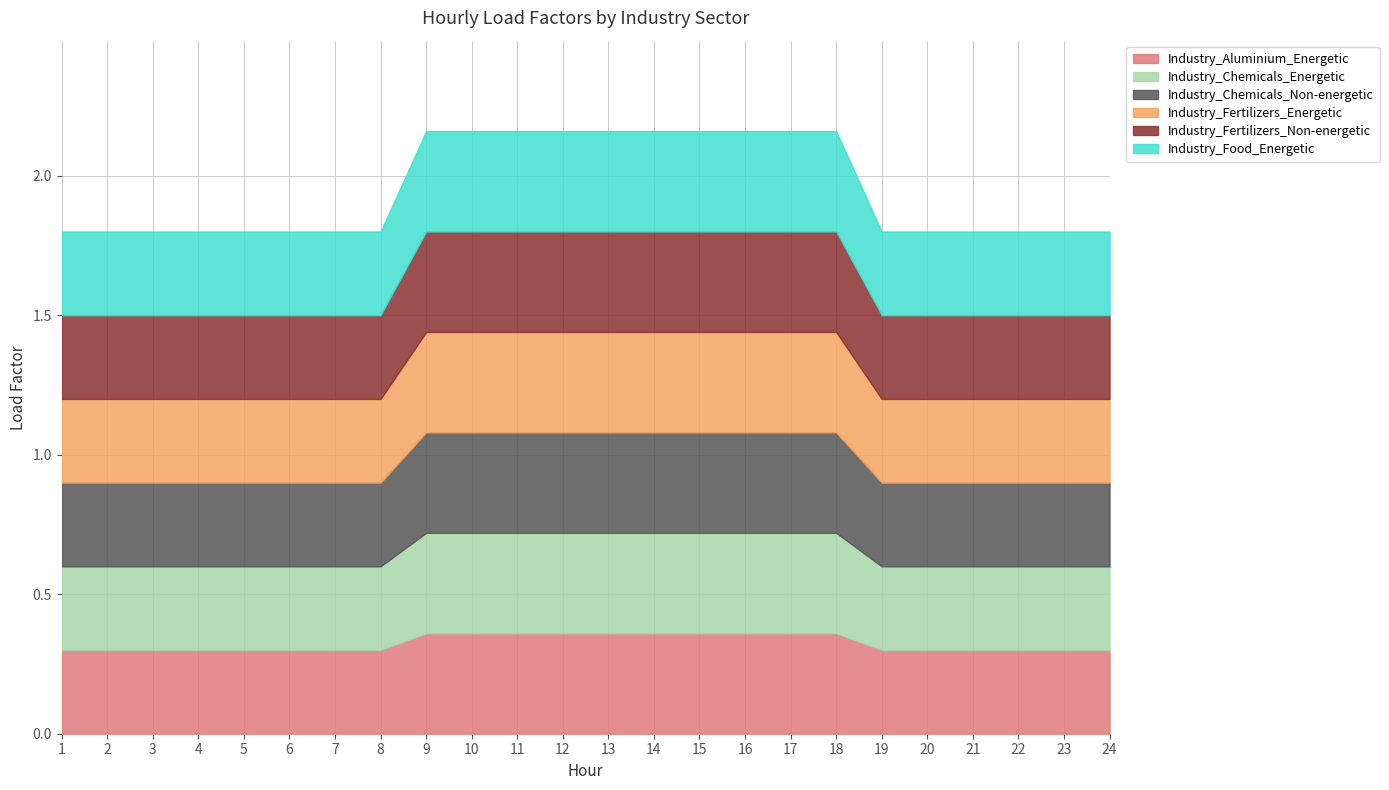

True or false: Industry_Fertilizers_Energetic and Industry_Aluminium_Energetic intersect in this chart.

False